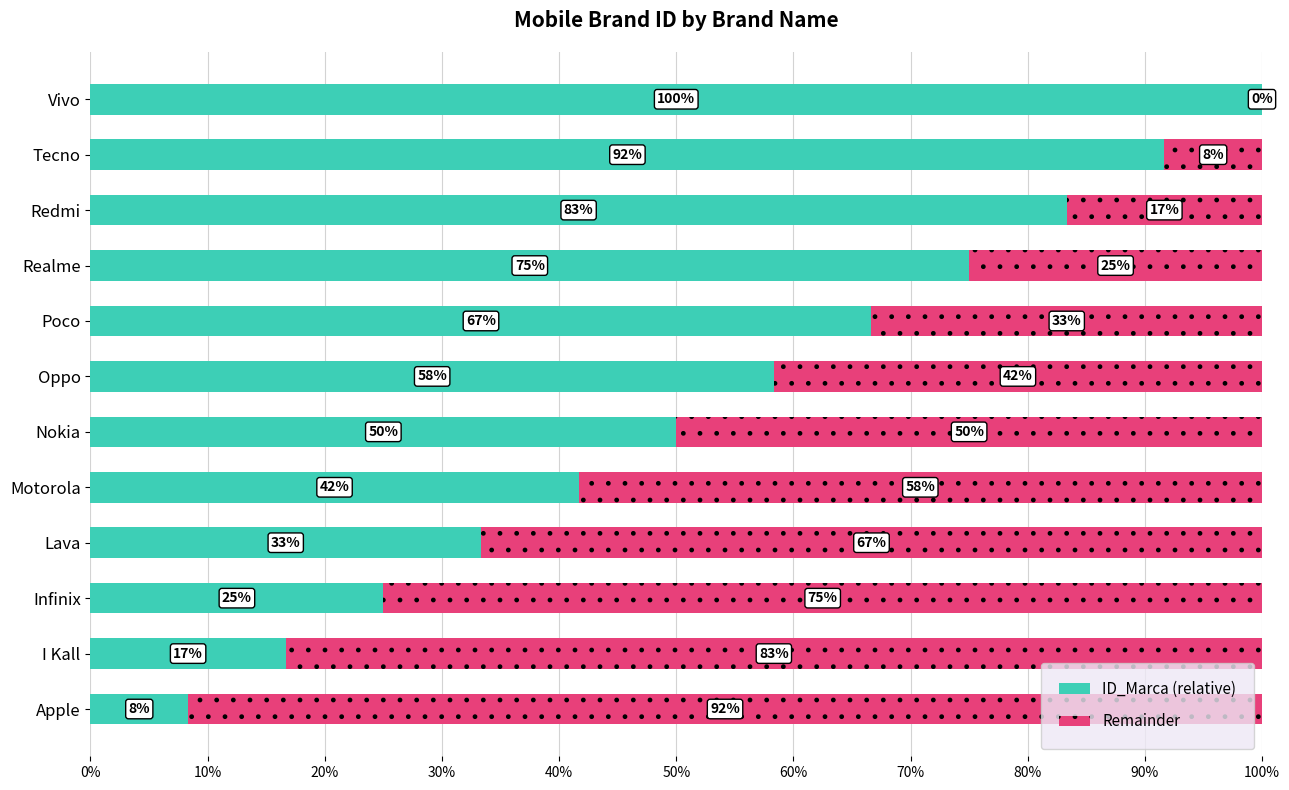

Reading left to right, what are all the values shown in this chart?

ID_Marca (relative): 0.1	0.2	0.2	0.3	0.4	0.5	0.6	0.7	0.8	0.8	0.9	1.0
Remainder: 0.9	0.8	0.8	0.7	0.6	0.5	0.4	0.3	0.2	0.2	0.1	0.0